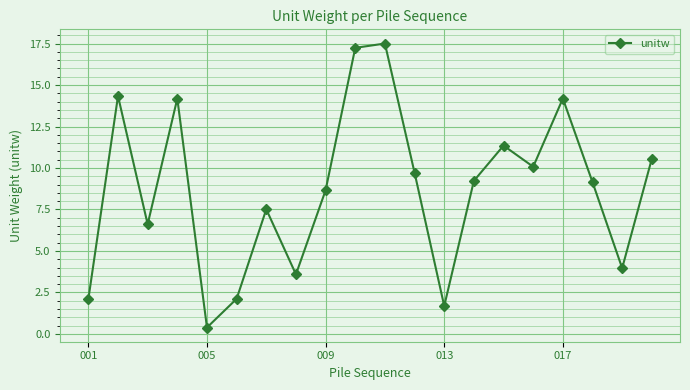

How many data points are less than 9?

9